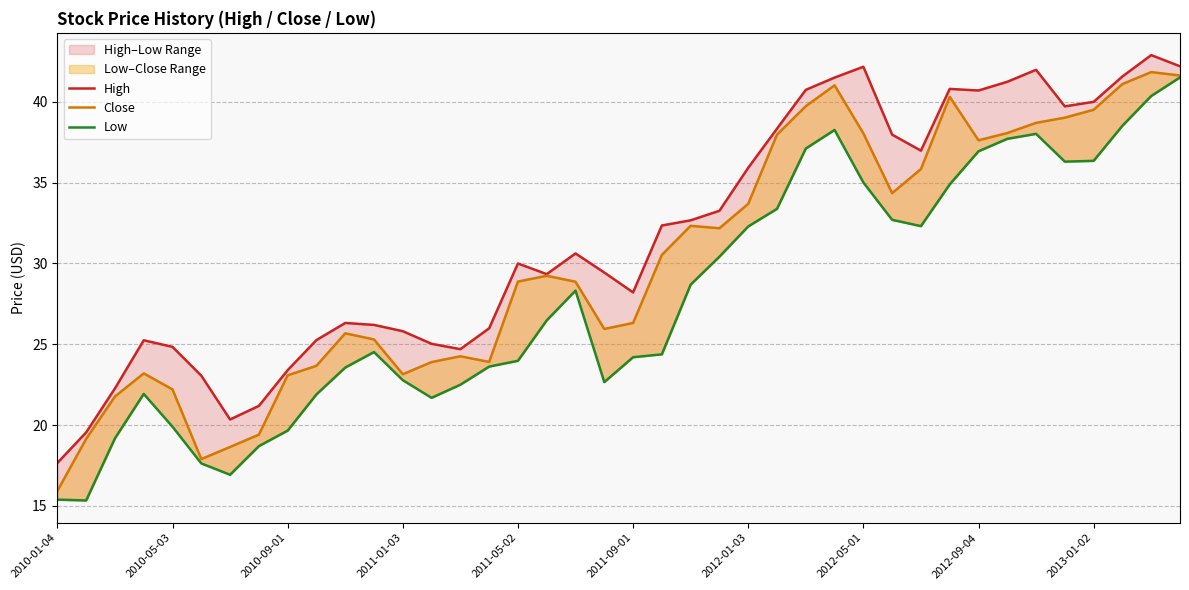

True or false: Close and Low cross at least once.

False